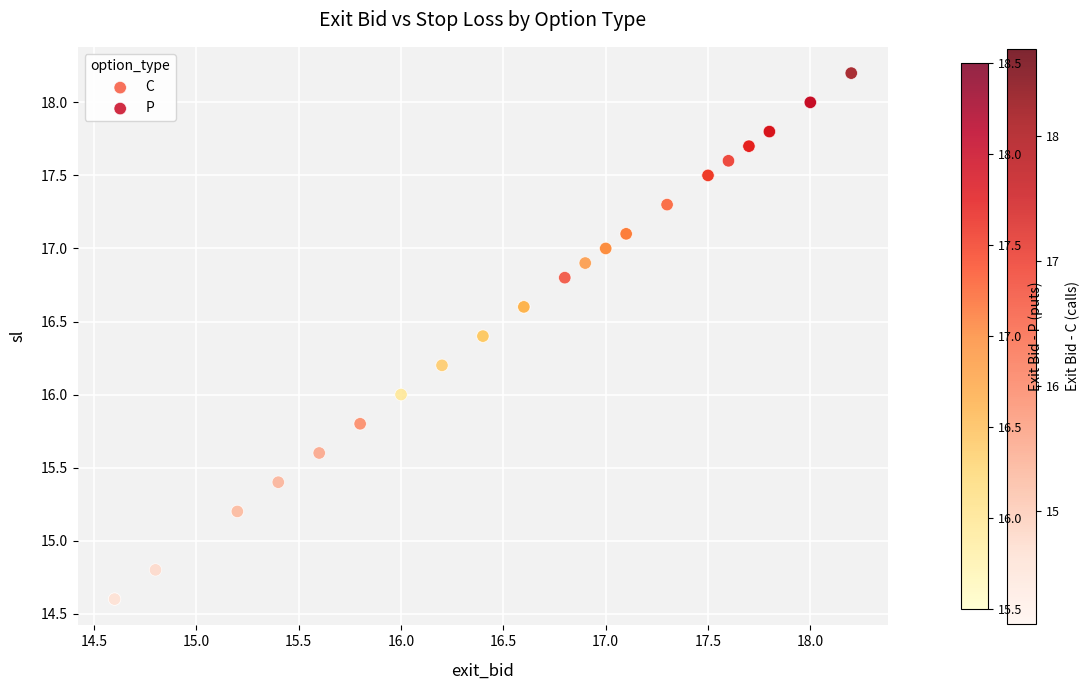

Which series reaches the minimum Y coordinate?

C